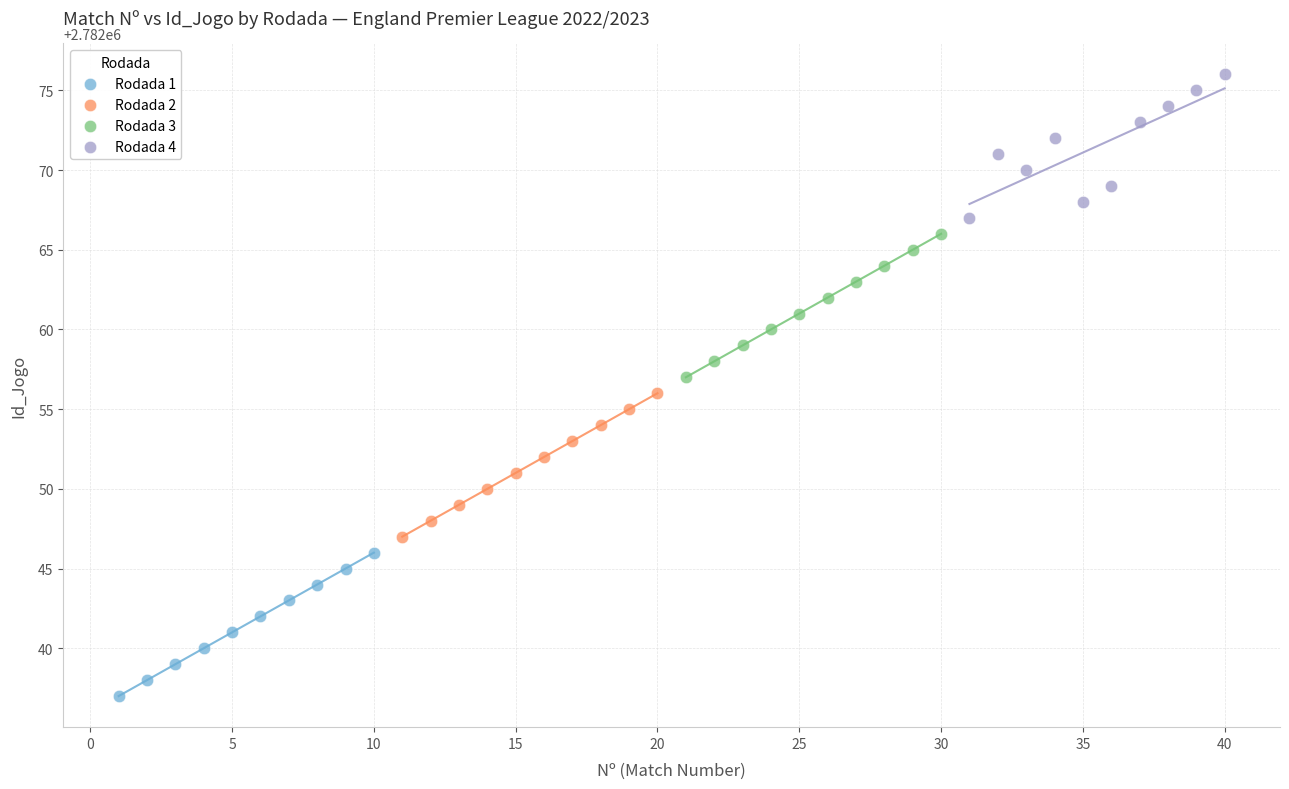

Which series contains the lowest Y value?

Rodada 1